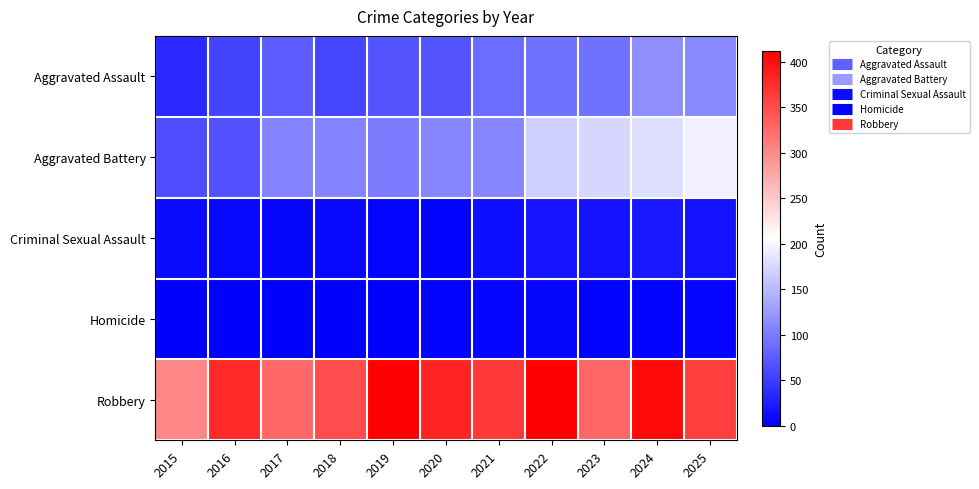

Reading right to left, what are all the values shown in this chart?

Aggravated Assault: 2025=110	2024=115	2023=92	2022=93	2021=87	2020=69	2019=69	2018=57	2017=75	2016=55	2015=33
Aggravated Battery: 2025=194	2024=180	2023=173	2022=167	2021=109	2020=109	2019=101	2018=107	2017=107	2016=67	2015=64
Criminal Sexual Assault: 2025=16	2024=20	2023=15	2022=17	2021=10	2020=2	2019=4	2018=8	2017=5	2016=7	2015=9
Homicide: 2025=4	2024=3	2023=2	2022=5	2021=4	2020=2	2019=1	2018=1	2017=1	2016=1	2015=0
Robbery: 2025=361	2024=404	2023=329	2022=412	2021=366	2020=382	2019=411	2018=350	2017=328	2016=377	2015=304